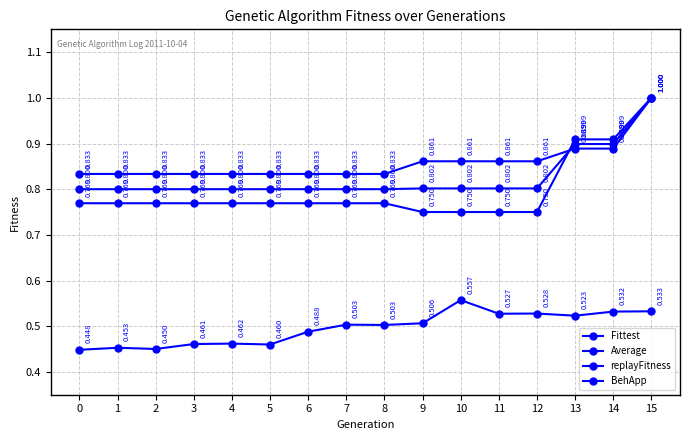

True or false: Average and replayFitness cross at least once.

False